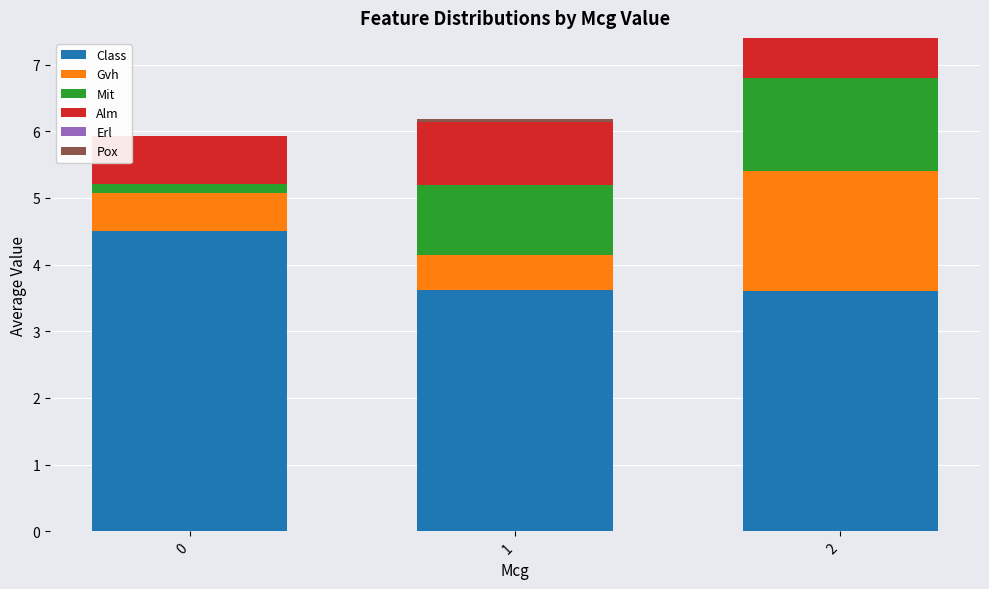

The value of Class at 1 is 3.6. True or false?

True